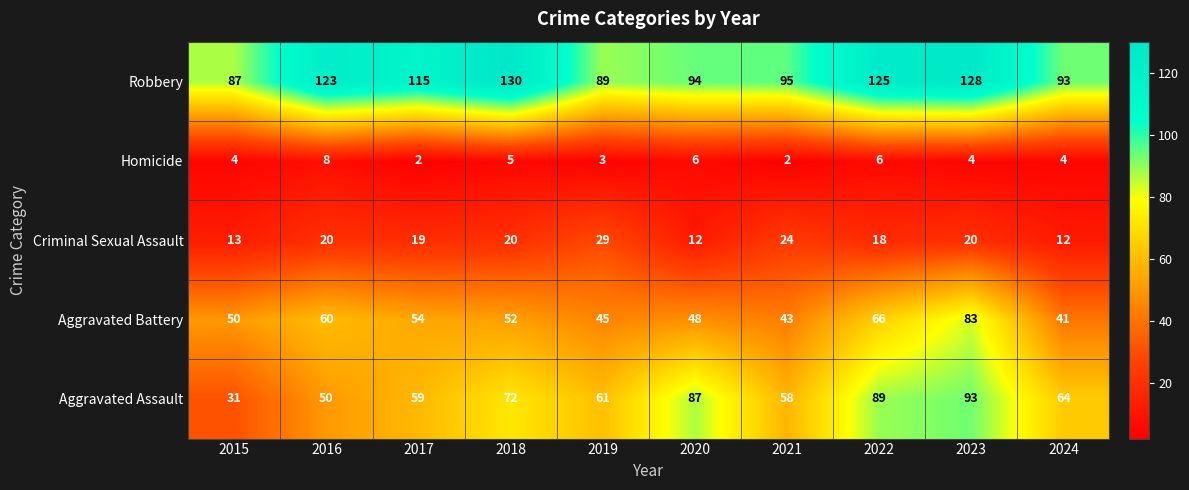

At which label does Aggravated Assault reach its minimum?

2015